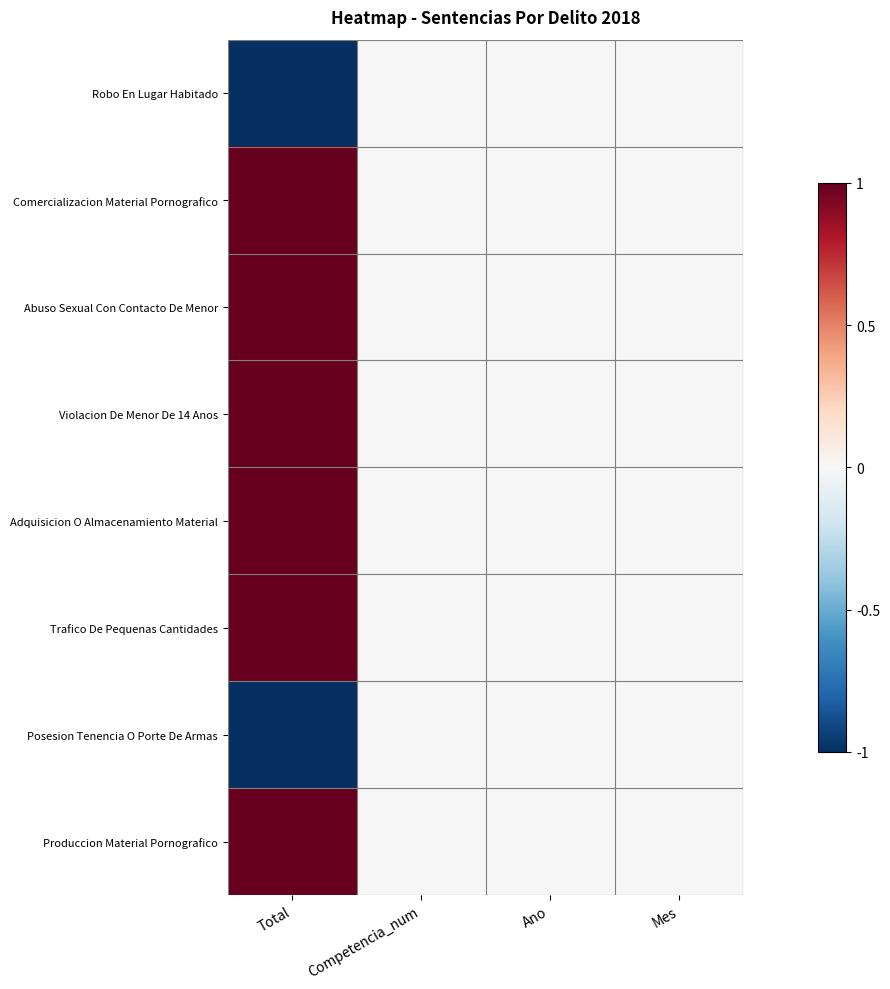

Which has a higher value, Mes or Competencia_num?

Mes